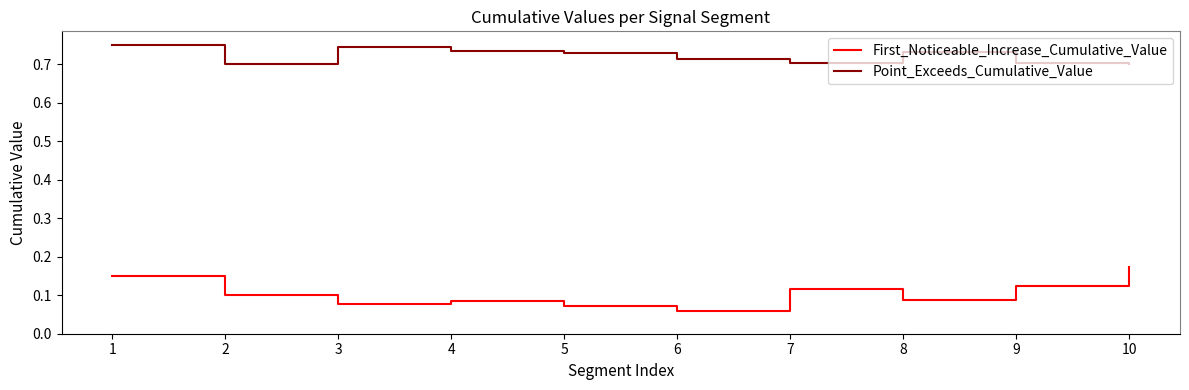

Is the value of First_Noticeable_Increase_Cumulative_Value at 4 greater than the value of Point_Exceeds_Cumulative_Value at 9?

No